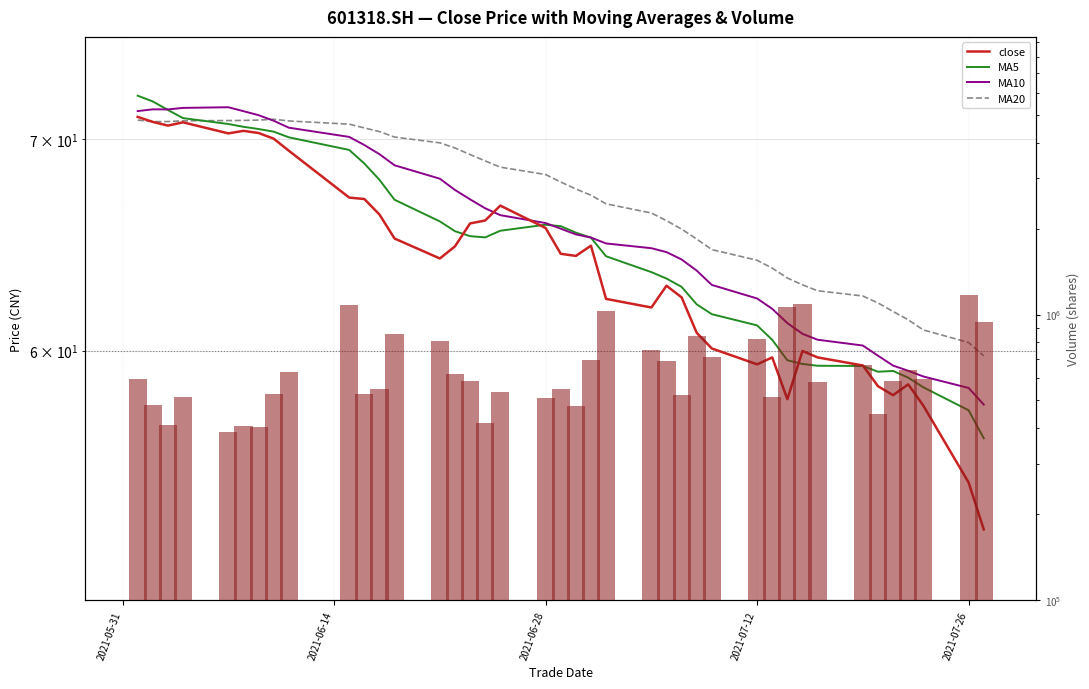

Reading left to right, transcribe all the data shown in this chart.

close: 71.1	70.9	70.7	70.8	70.3	70.4	70.3	70.0	69.4	67.1	67.0	66.2	65.1	64.2	64.7	65.8	66.0	66.7	65.6	64.4	64.3	64.8	62.3	61.9	62.9	62.4	60.8	60.1	59.4	59.7	57.9	60.0	59.7	59.4	58.5	58.1	58.5	57.6	54.5	52.7
MA5: 72.2	71.9	71.5	71.1	70.8	70.6	70.5	70.4	70.1	69.4	68.8	67.9	67.0	65.9	65.4	65.2	65.2	65.5	65.8	65.7	65.4	65.1	64.3	63.5	63.2	62.8	62.1	61.6	61.1	60.5	59.6	59.4	59.3	59.3	59.1	59.1	58.8	58.4	57.4	56.3
MA10: 71.4	71.5	71.5	71.6	71.6	71.4	71.2	70.9	70.6	70.1	69.7	69.2	68.7	68.0	67.4	67.0	66.5	66.2	65.8	65.6	65.3	65.1	64.9	64.6	64.5	64.1	63.6	62.9	62.3	61.8	61.2	60.7	60.5	60.2	59.8	59.3	59.1	58.9	58.4	57.7
MA20: 71.0	70.9	70.9	70.9	70.9	70.9	71.0	71.0	70.9	70.8	70.6	70.4	70.1	69.8	69.5	69.2	68.9	68.6	68.2	67.8	67.5	67.2	66.8	66.3	66.0	65.5	65.1	64.6	64.1	63.7	63.3	62.9	62.7	62.4	62.1	61.7	61.4	60.9	60.4	59.8
vol: 593726.6	481098.3	409515.8	514867.9	386739.4	407016.8	401958.1	524611.3	630323.6	1077556.9	527269.8	548040.4	857072.2	810853.6	620127.0	586873.3	417899.7	535653.6	510134.0	549668.0	476368.9	692617.3	1028081.6	750646.8	685812.8	523167.5	837558.5	707615.8	818989.2	513337.5	1065618.4	1085885.9	578204.0	666500.6	449310.3	587044.4	636613.8	593255.1	1174864.7	939010.7